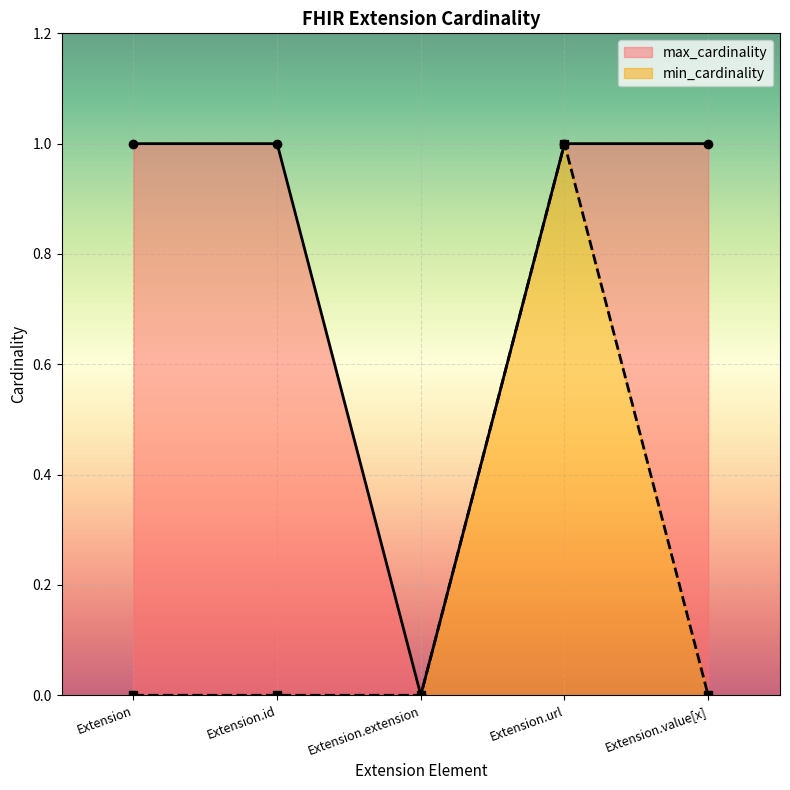

What is the maximum value for max_cardinality?

1